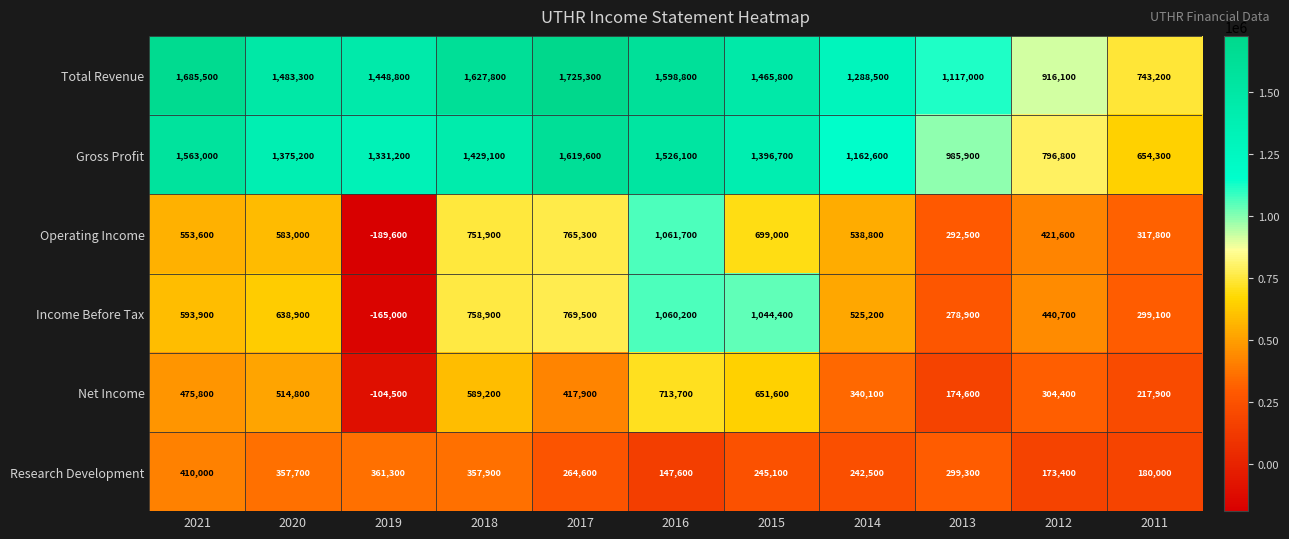

The Operating Income series shows 1061700 at 2016. True or false?

True